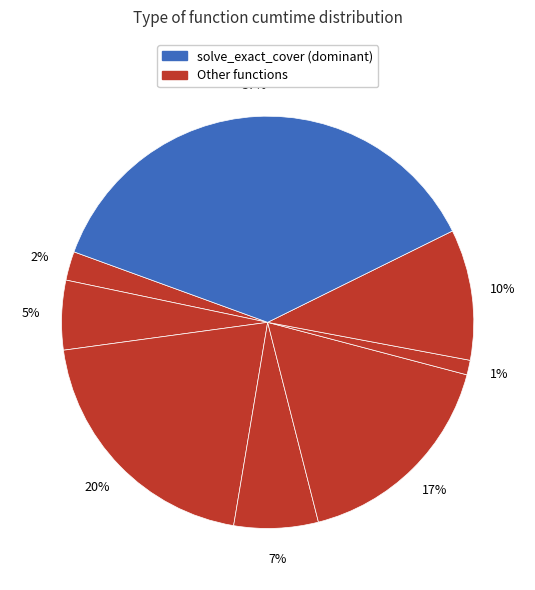

Count the number of slices in the pie.

8